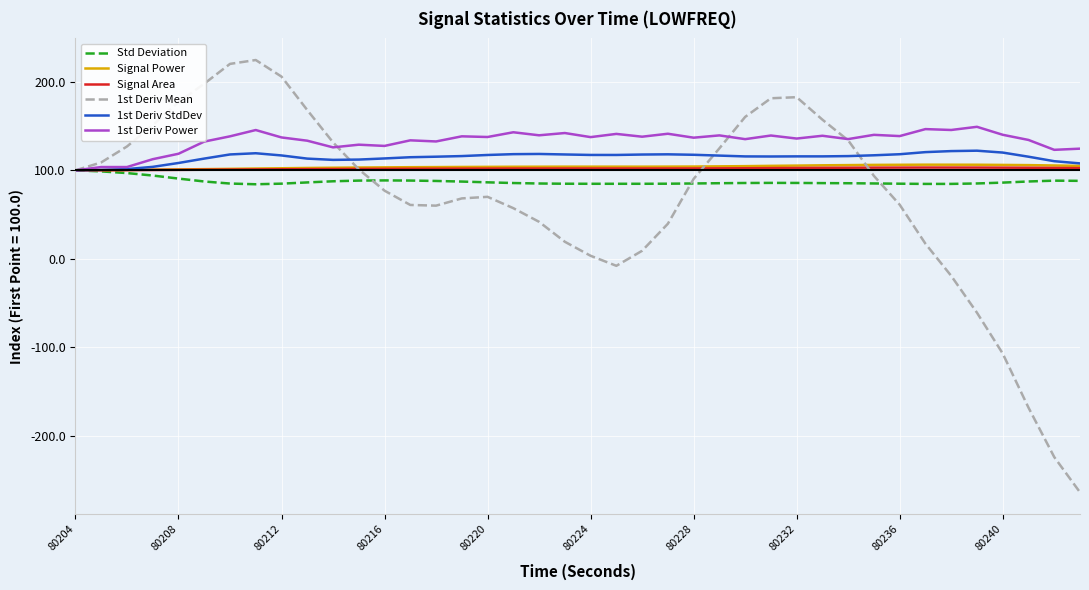

What is the maximum value for Std Deviation?

100.0